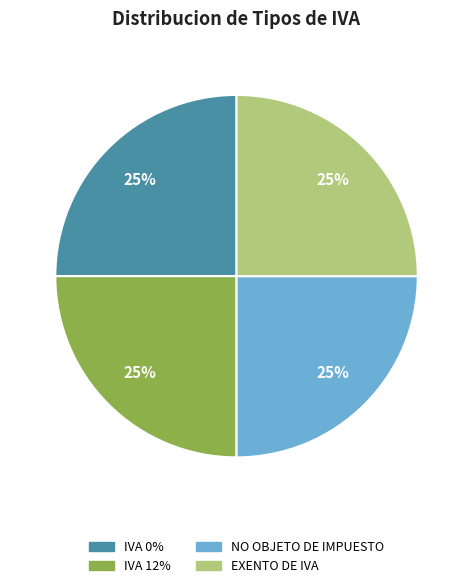

To the nearest percent, what is the combined percentage of NO OBJETO DE IMPUESTO and EXENTO DE IVA?

50%